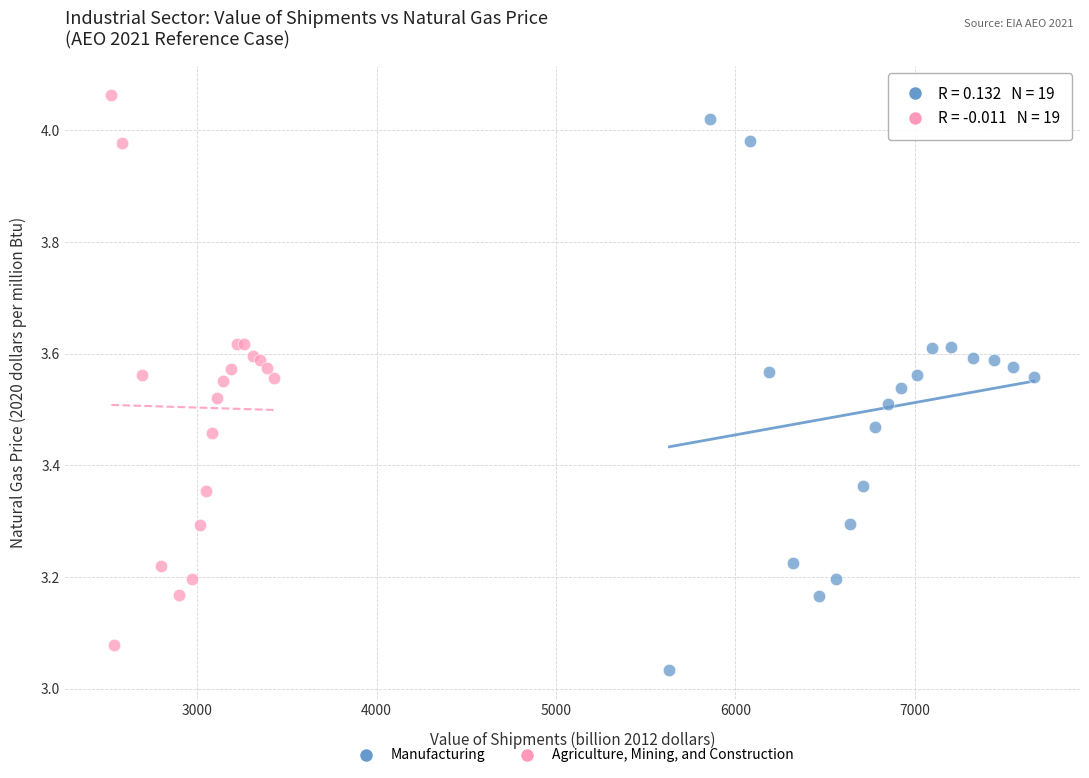

Which series has the widest spread of Y values?

Manufacturing